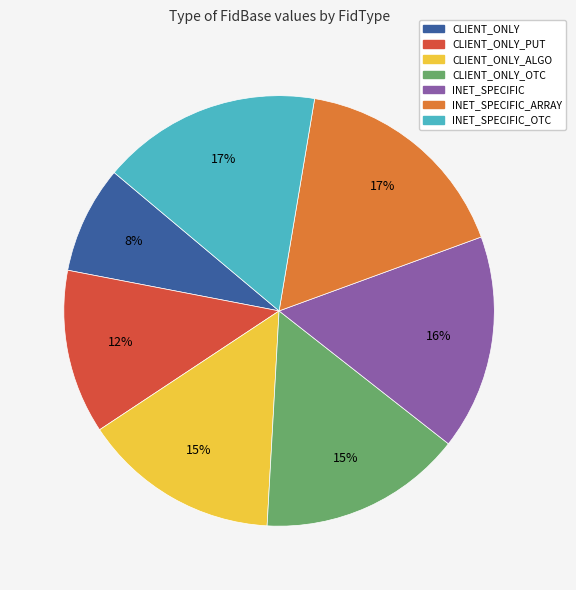

To the nearest percent, what is the difference between the largest and smallest slice percentages?

9%